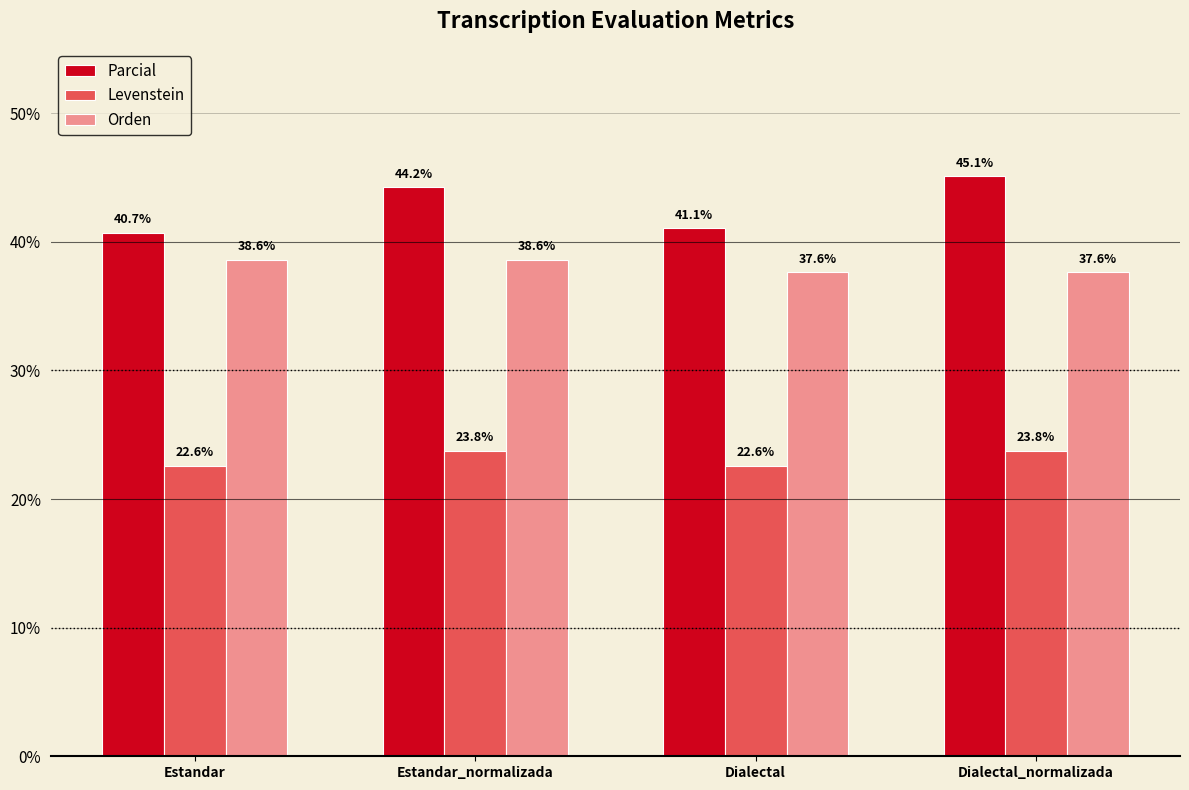

List the labels in order of Parcial value, largest first.

Dialectal_normalizada, Estandar_normalizada, Dialectal, Estandar